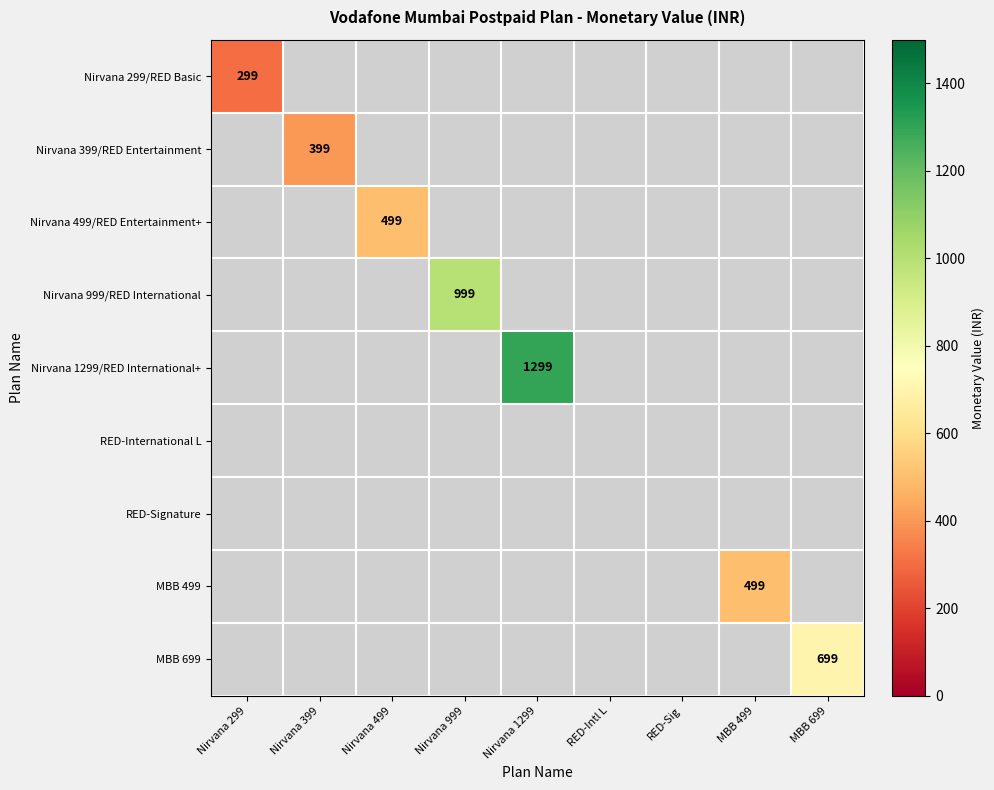

At which category does the chart reach its minimum across all series?

Nirvana 299